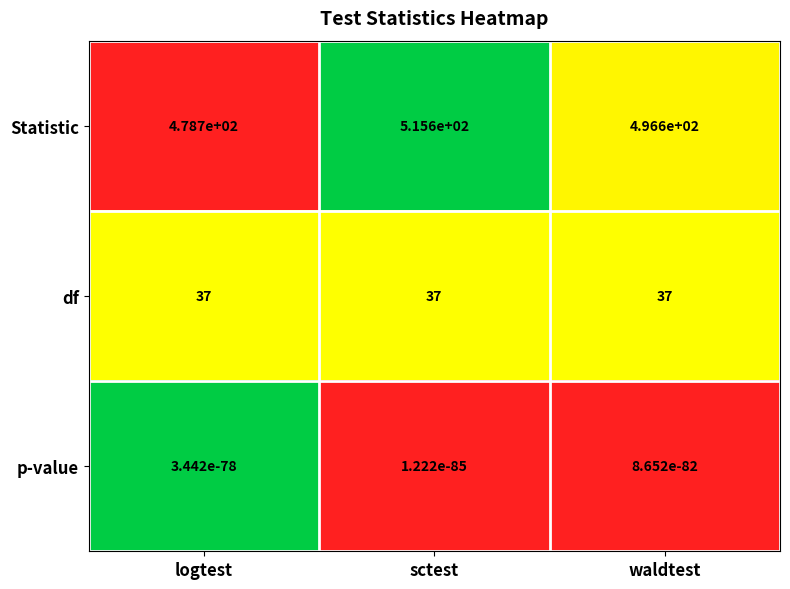

Which series has the largest total across all categories?

Statistic